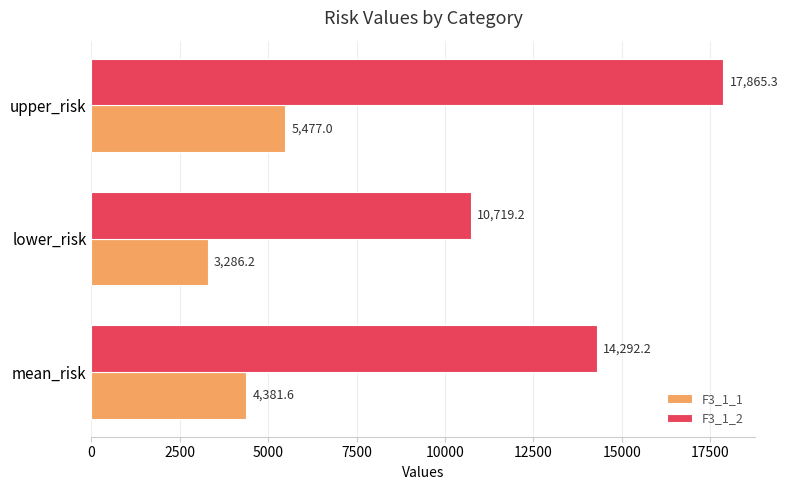

True or false: F3_1_2 has a value of 14292.2 at mean_risk.

True